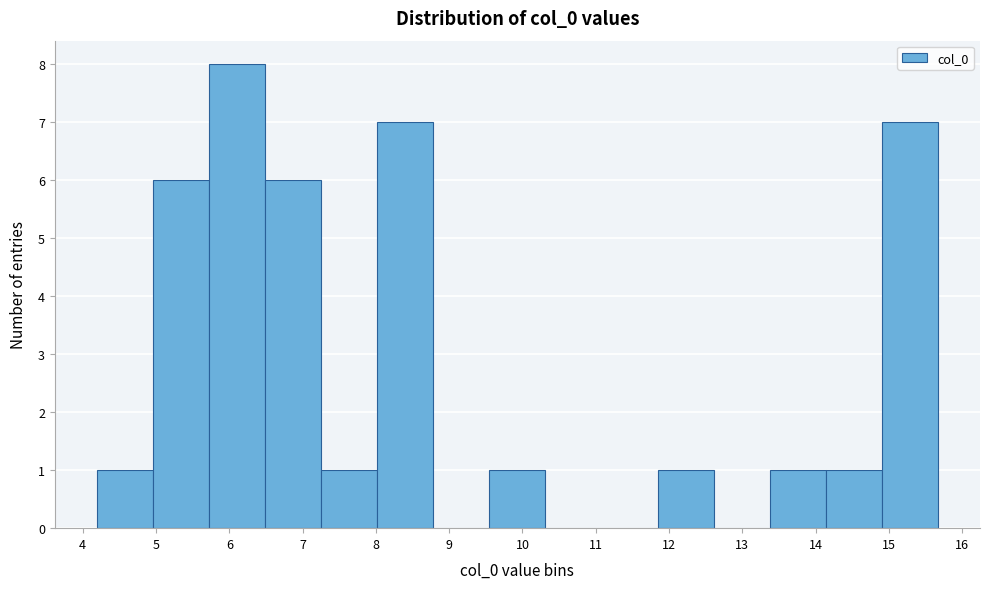

Which range on the x-axis has the tallest bar?

5.7 to 6.5